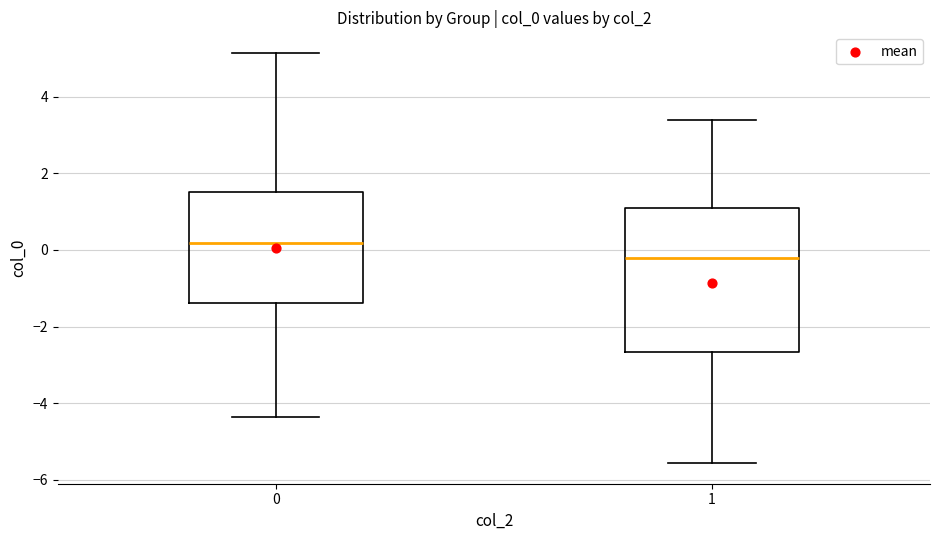

Which box has the lowest median line?

1